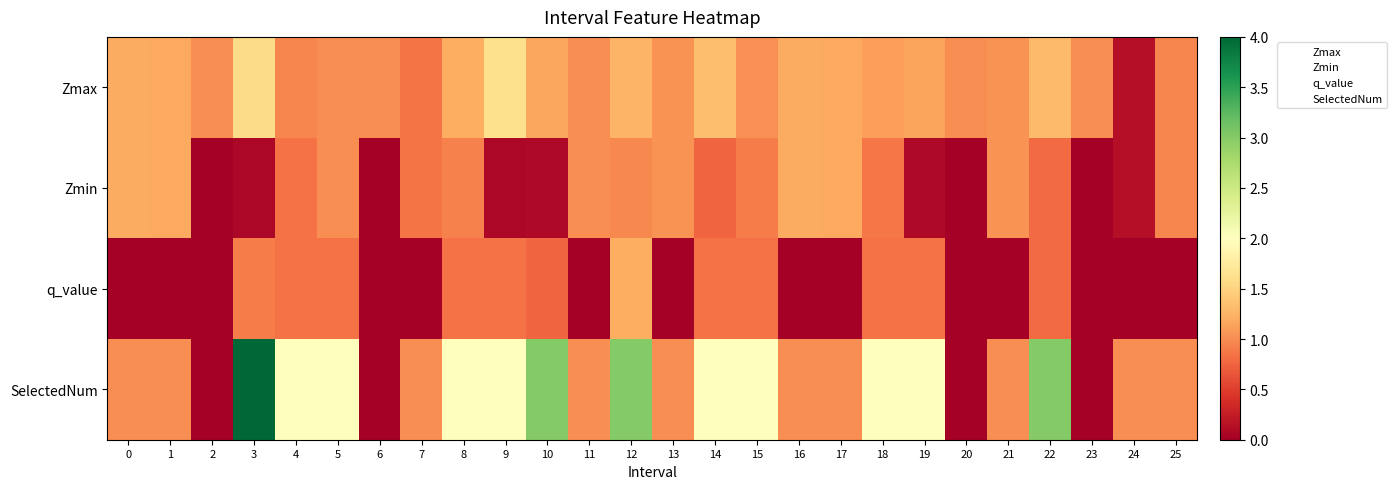

Reading right to left, what are all the values shown in this chart?

Zmax: 25=1.0	24=0.1	23=1.0	22=1.3	21=1.0	20=1.0	19=1.1	18=1.1	17=1.2	16=1.2	15=1.0	14=1.3	13=1.0	12=1.3	11=1.0	10=1.2	9=1.6	8=1.2	7=0.8	6=1.0	5=1.0	4=1.0	3=1.6	2=1.0	1=1.2	0=1.2
Zmin: 25=1.0	24=0.1	23=0.0	22=0.8	21=1.0	20=0.0	19=0.1	18=0.9	17=1.2	16=1.2	15=0.9	14=0.8	13=1.0	12=1.0	11=1.0	10=0.1	9=0.1	8=0.9	7=0.8	6=0.0	5=1.0	4=0.8	3=0.1	2=0.0	1=1.2	0=1.2
q_value: 25=-0.0	24=-0.0	23=0.0	22=0.8	21=-0.0	20=0.0	19=0.8	18=0.8	17=-0.0	16=-0.0	15=0.8	14=0.8	13=-0.0	12=1.2	11=-0.0	10=0.8	9=0.8	8=0.8	7=-0.0	6=0.0	5=0.8	4=0.8	3=0.9	2=0.0	1=-0.0	0=-0.0
SelectedNum: 25=1.0	24=1.0	23=0.0	22=3.0	21=1.0	20=0.0	19=2.0	18=2.0	17=1.0	16=1.0	15=2.0	14=2.0	13=1.0	12=3.0	11=1.0	10=3.0	9=2.0	8=2.0	7=1.0	6=0.0	5=2.0	4=2.0	3=4.0	2=0.0	1=1.0	0=1.0